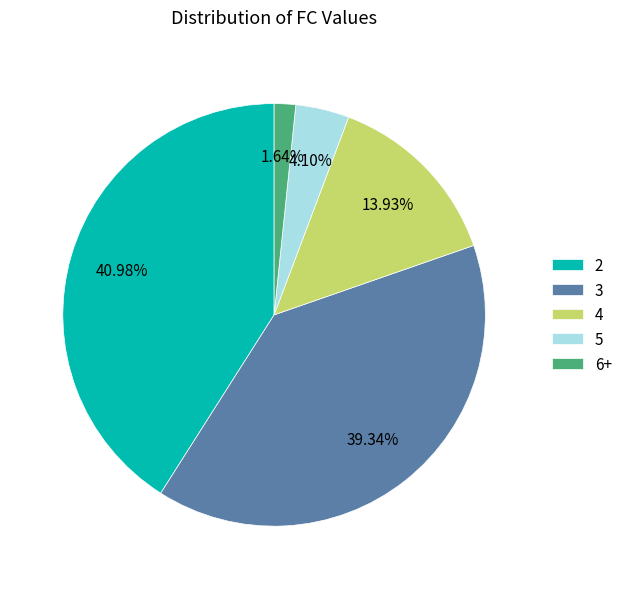

Which slice is the smallest?

6+